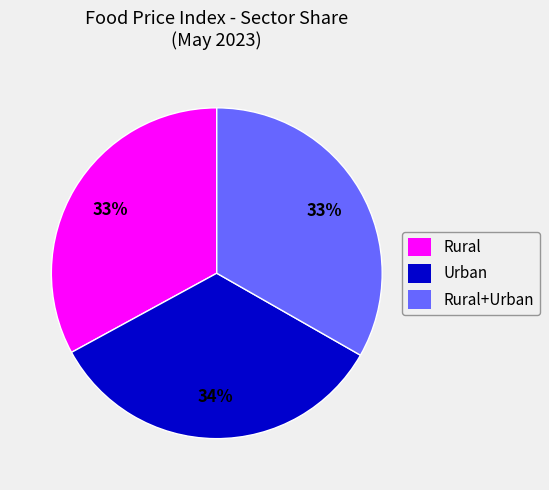

Which slice is the largest?

Urban